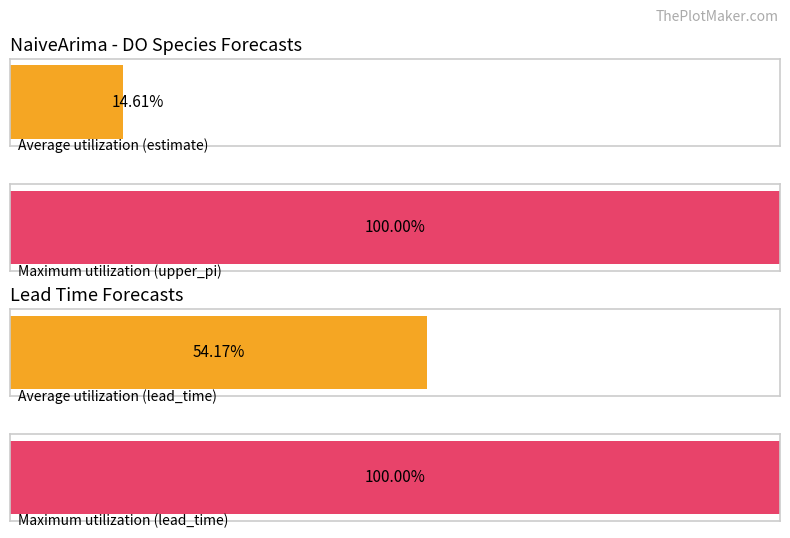

Does the chart contain any negative values?

No